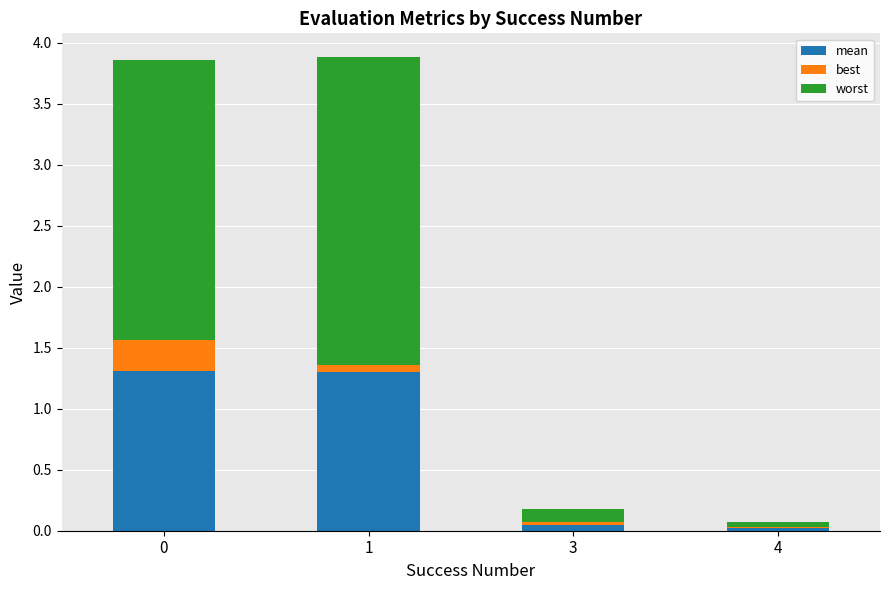

How many data points does each series have?

4